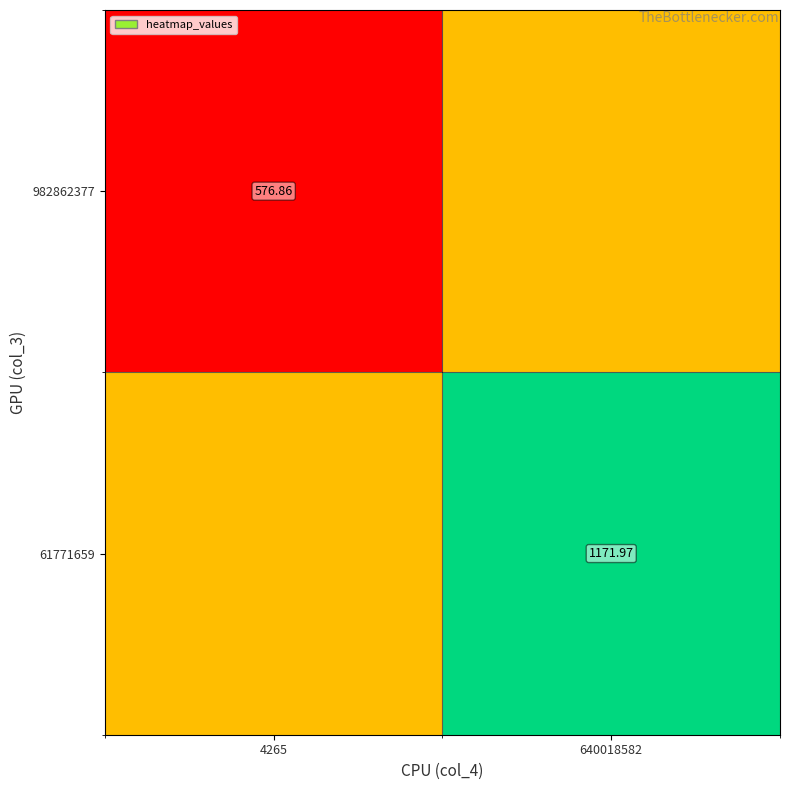

What is the total value across all series at 640018582?

2046.4